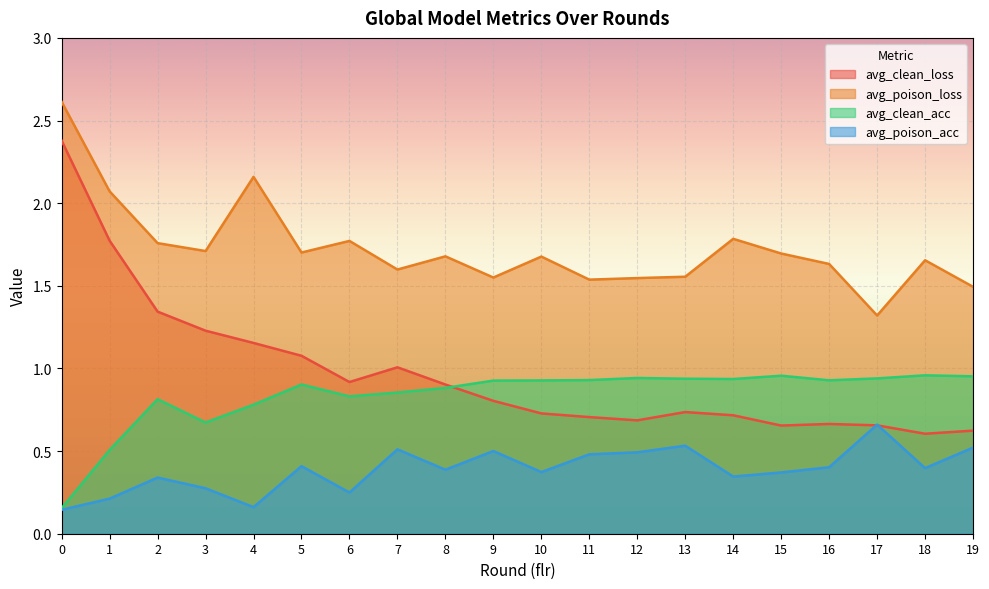

What is the sum of all avg_clean_loss values?

19.4